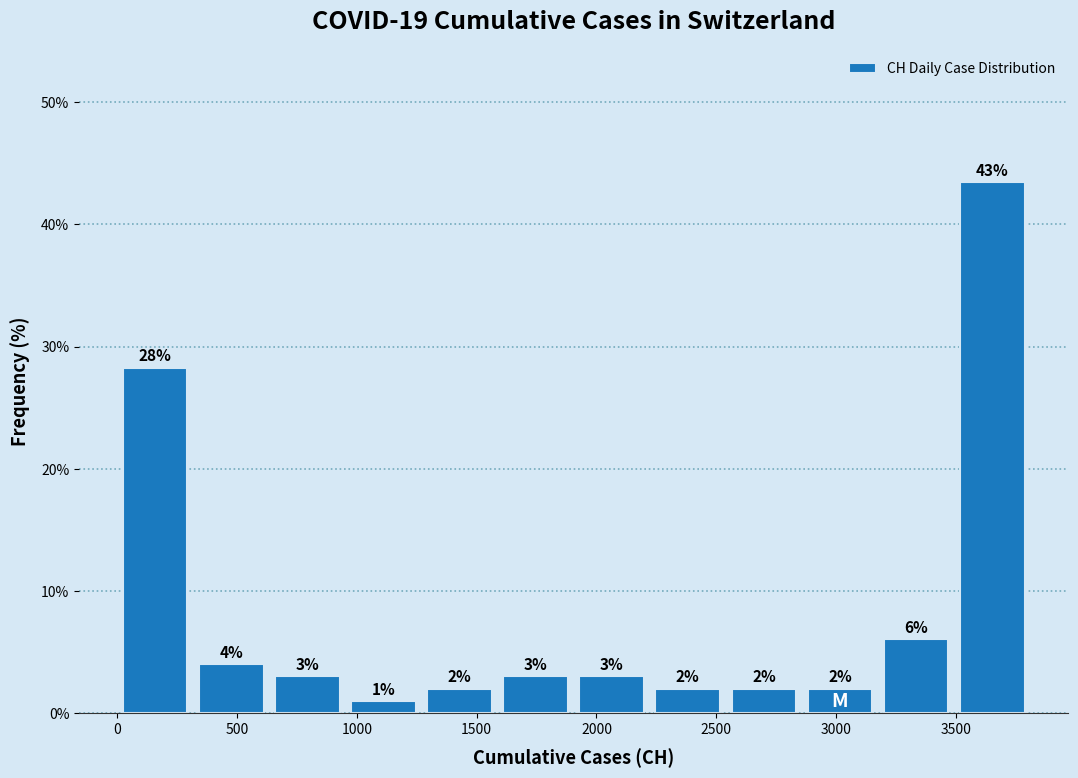

Which range on the x-axis has the tallest bar?

3500 to 3800